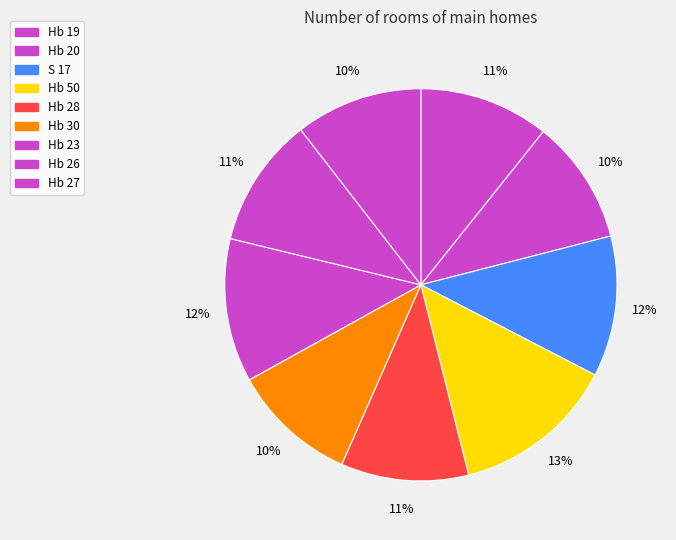

To the nearest percent, what portion does Hb 20 represent?

10%